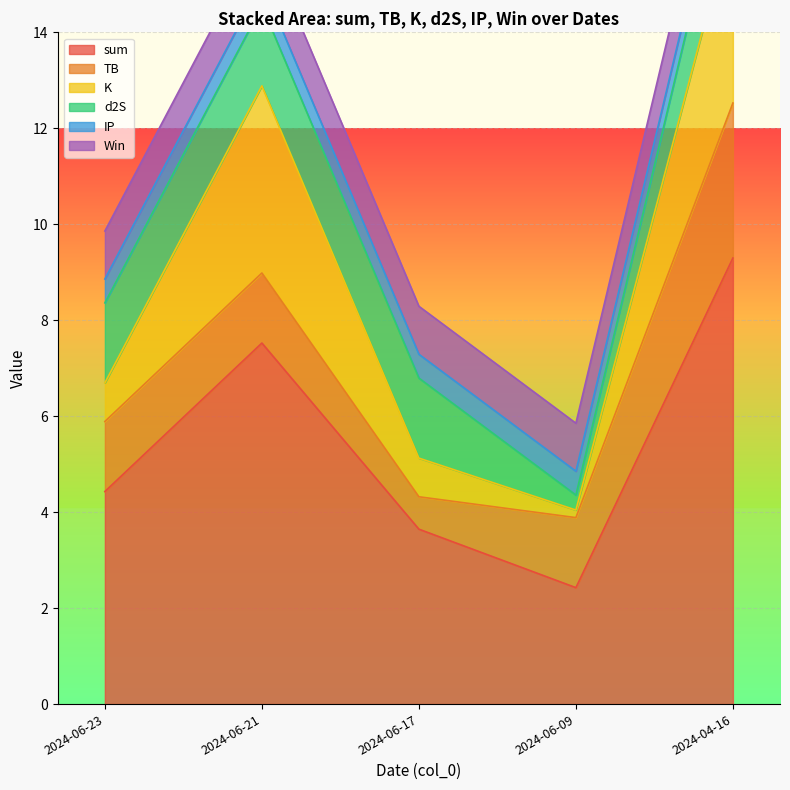

At which label is K closest to 2?

2024-06-23